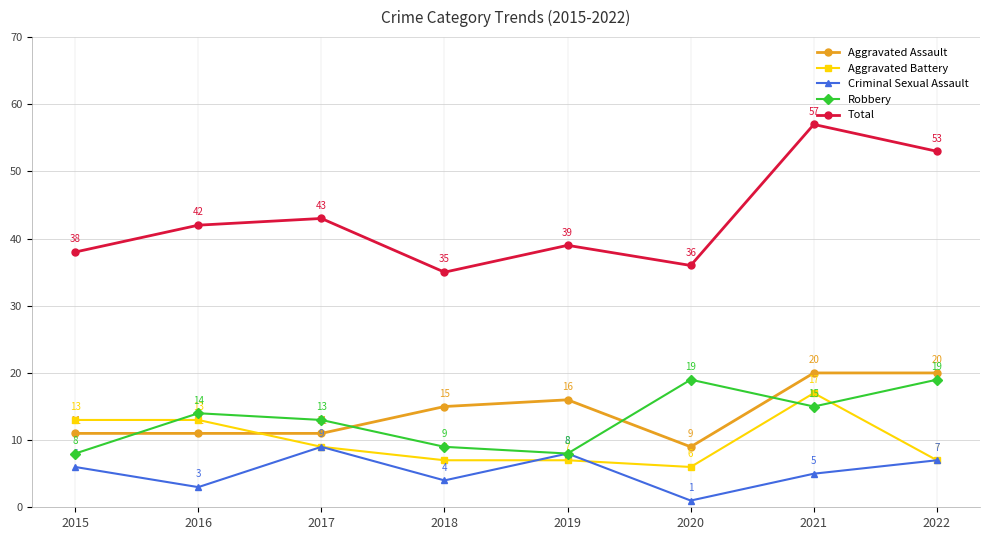

Which series has the largest range (max minus min)?

Total